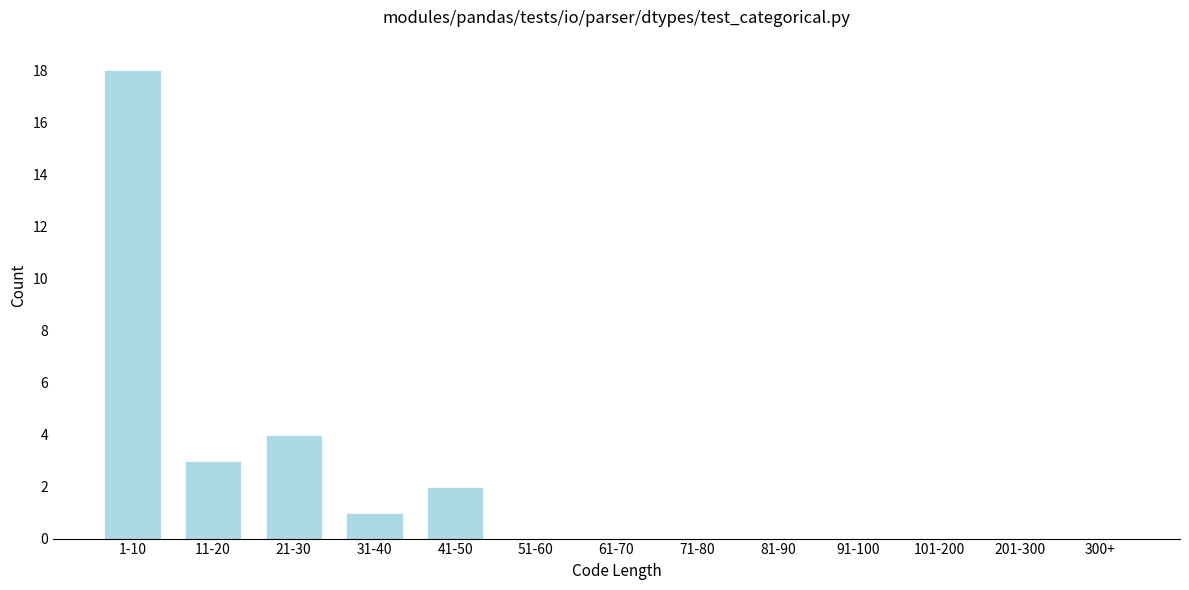

Reading left to right, extract all data points from this chart.

1-10=18	11-20=3	21-30=4	31-40=1	41-50=2	51-60=0	61-70=0	71-80=0	81-90=0	91-100=0	101-200=0	201-300=0	300+=0